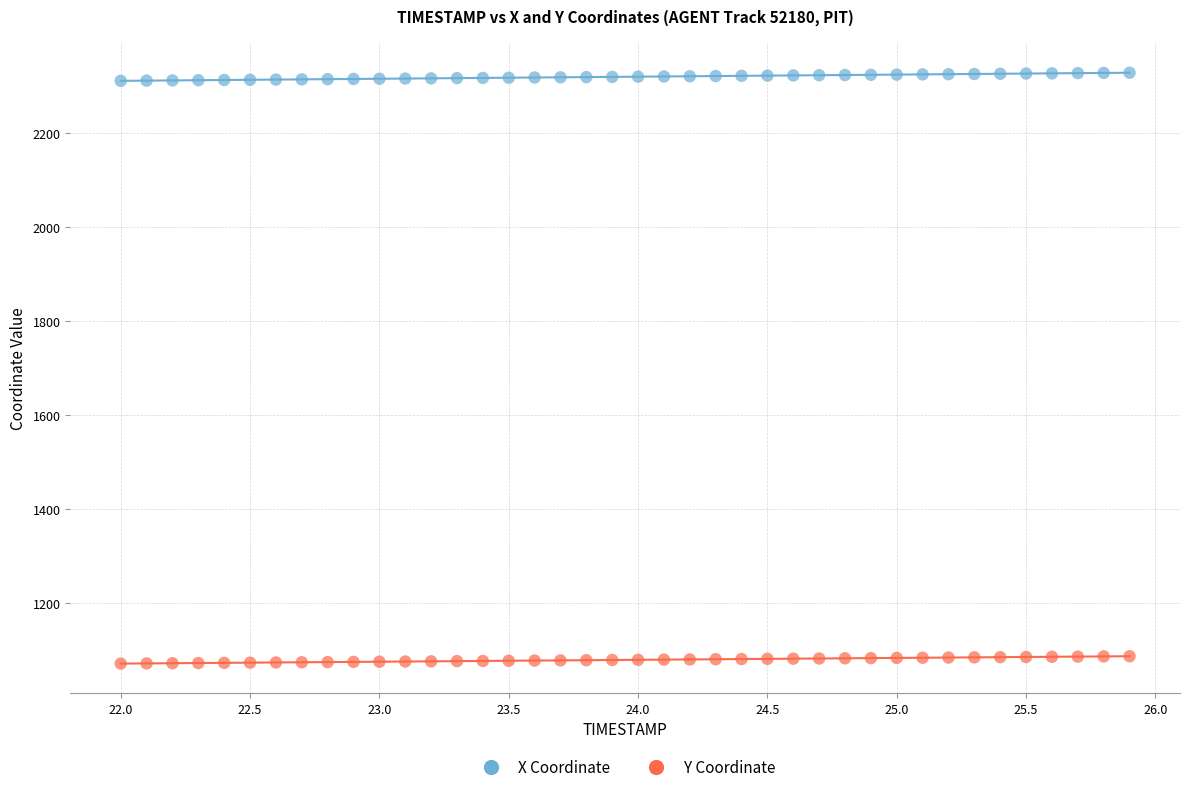

Across all data points, what is the range of X values (max minus min)?

3.9